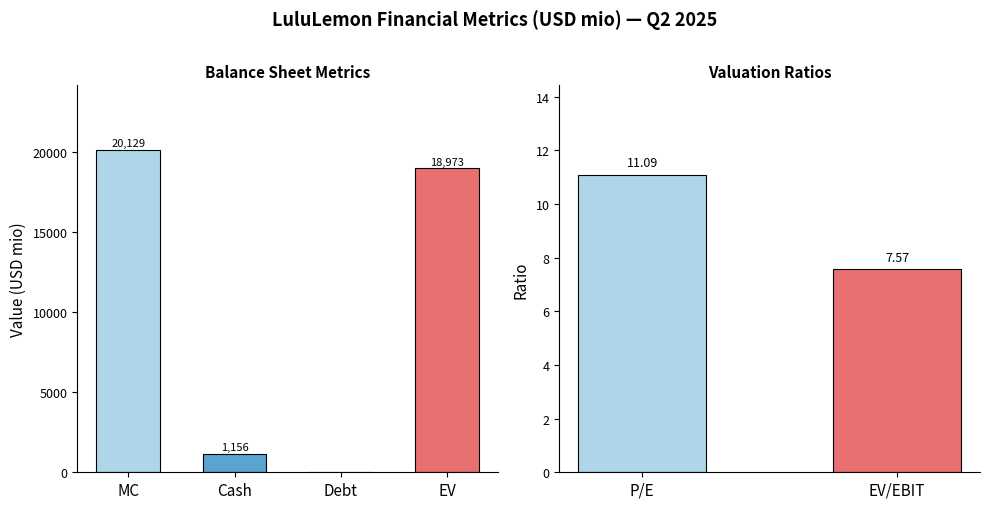

Reading left to right, what are all the values shown in this chart?

20129.2	1155.8	0.0	18973.4	11.1	7.6